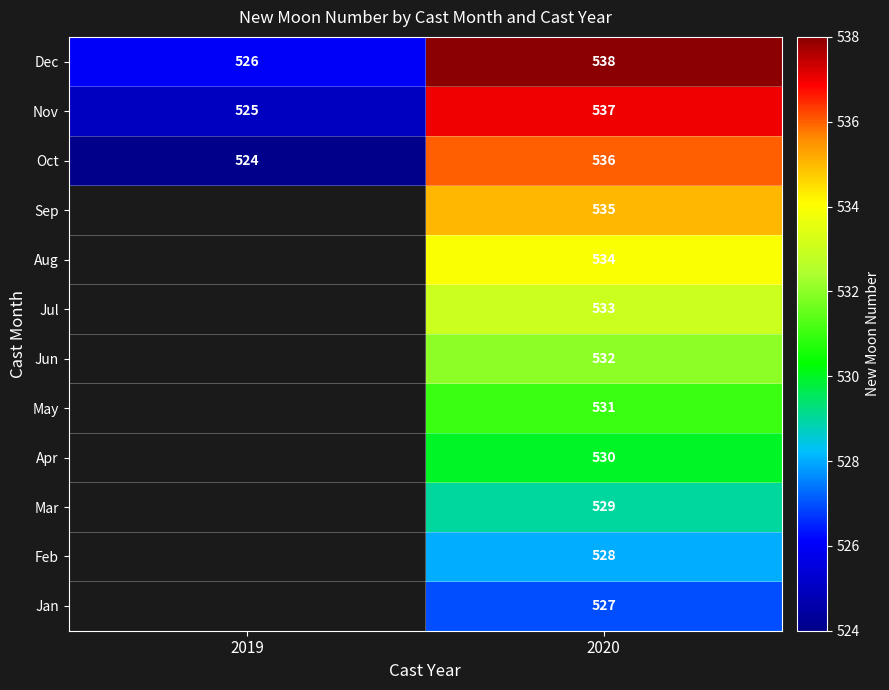

True or false: Aug has a value of 776.1 at 2020.

False